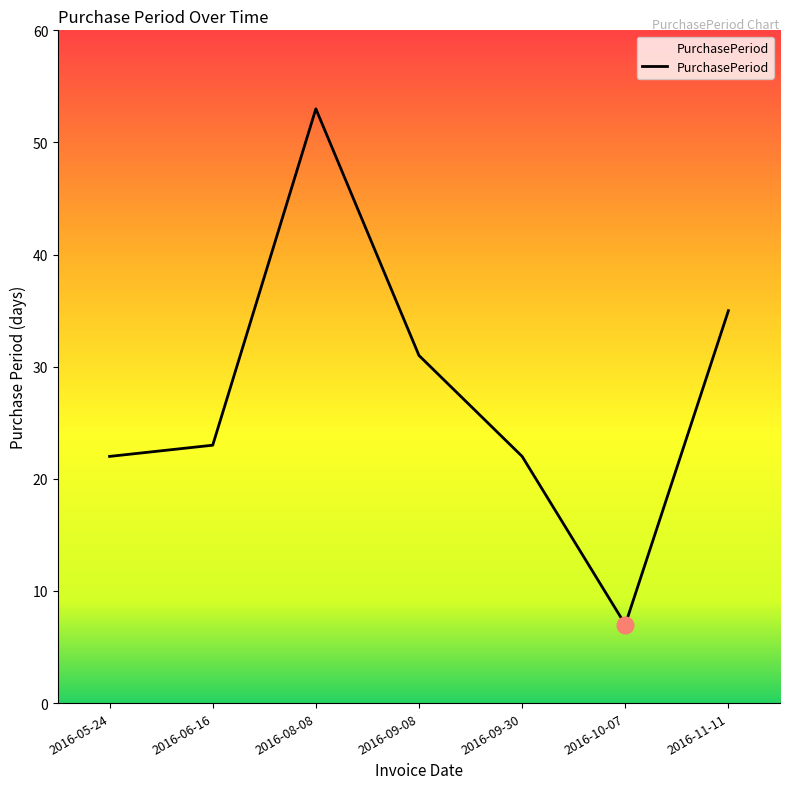

What is the difference between the values at 2016-11-11 and 2016-05-24?

13